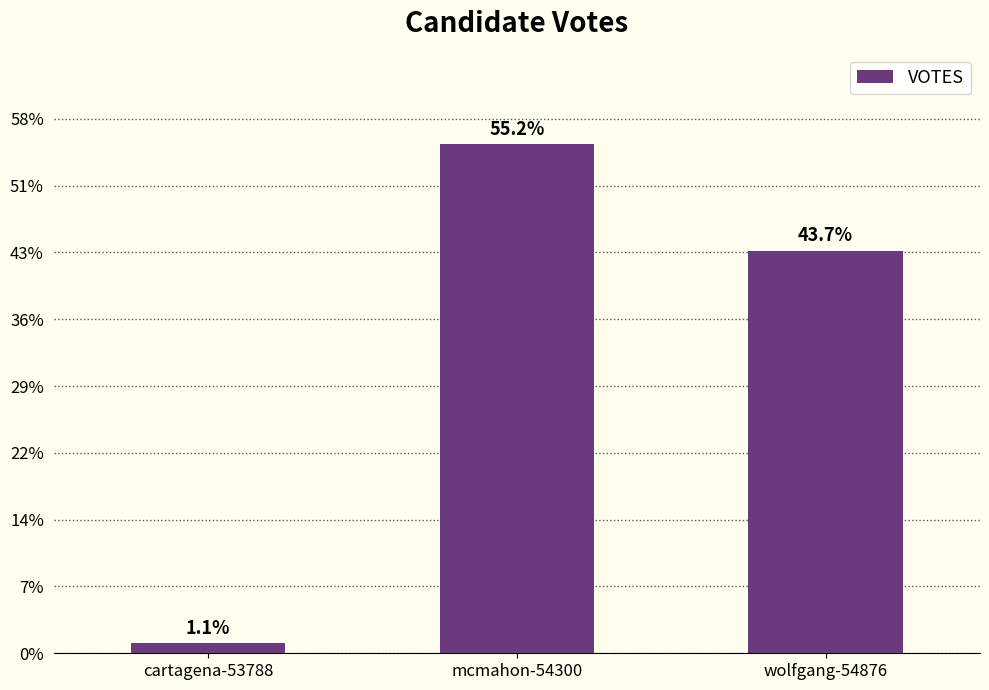

What is the label of the 3rd bar from the left?

wolfgang-54876